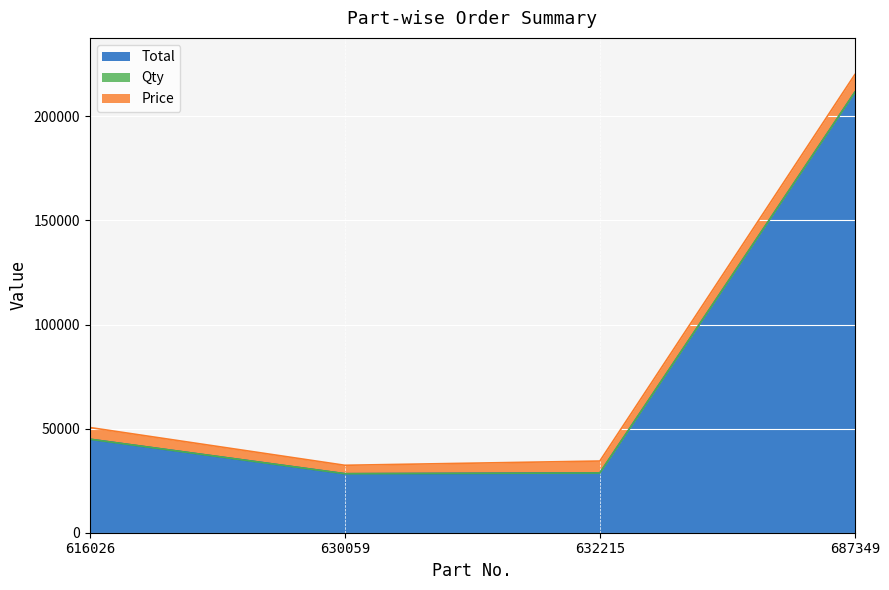

Is it true that Total equals 101729 at 687349?

False